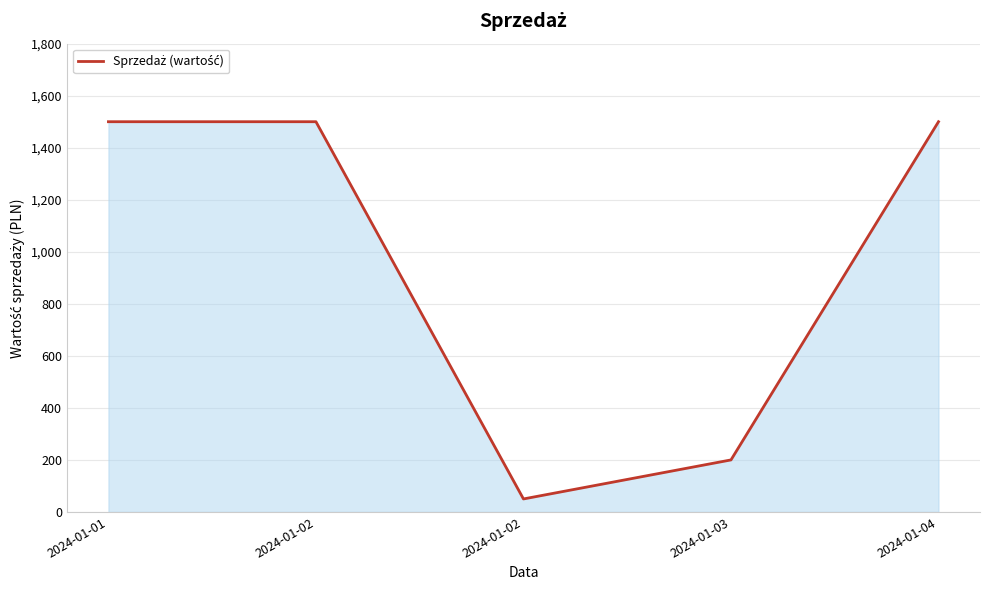

How many categories are shown in the chart?

5